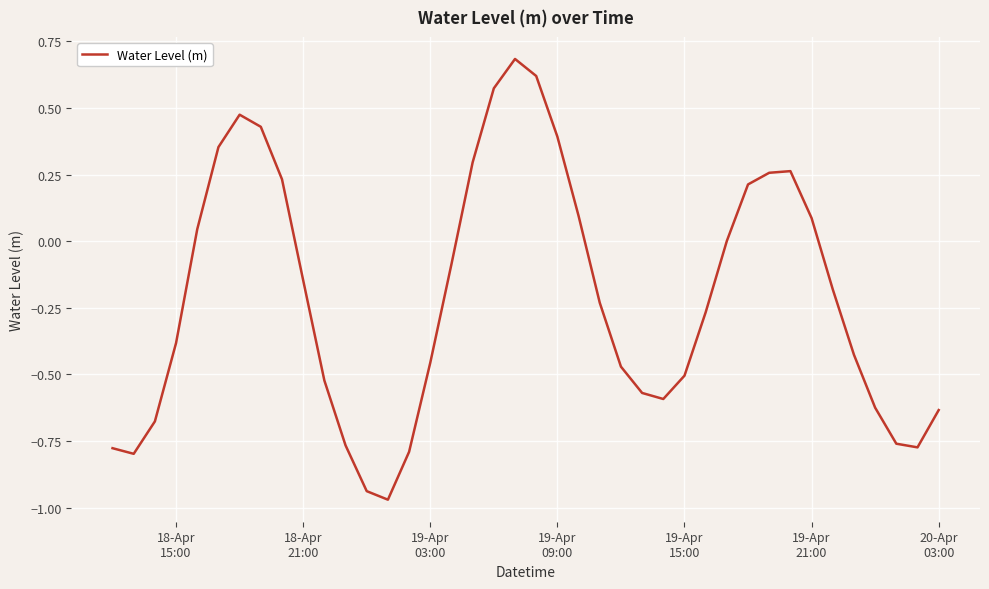

What is the difference between the maximum and minimum values?

1.7